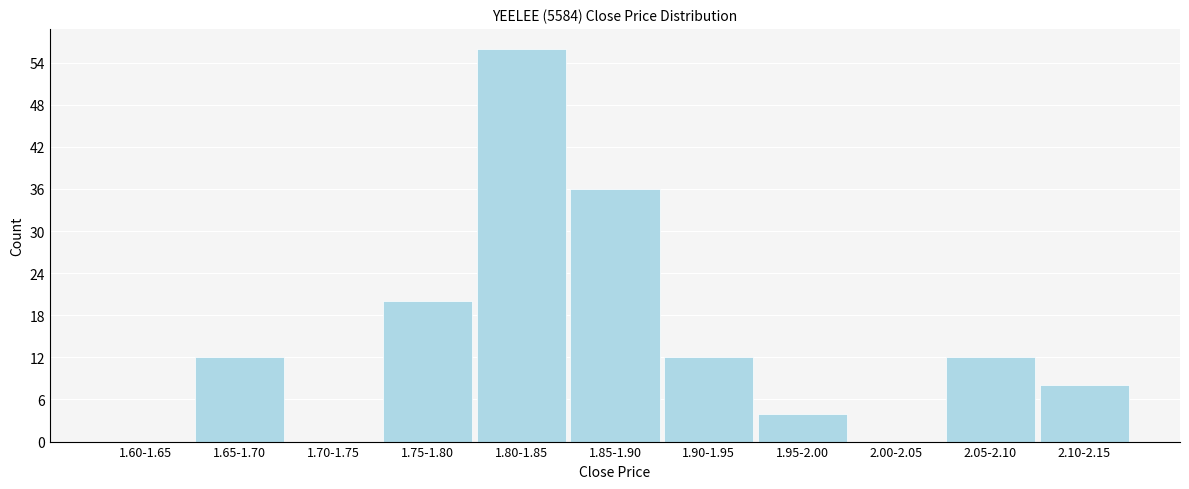

Reading left to right, transcribe all the data shown in this chart.

1.60-1.65=0	1.65-1.70=12	1.70-1.75=0	1.75-1.80=20	1.80-1.85=56	1.85-1.90=36	1.90-1.95=12	1.95-2.00=4	2.00-2.05=0	2.05-2.10=12	2.10-2.15=8